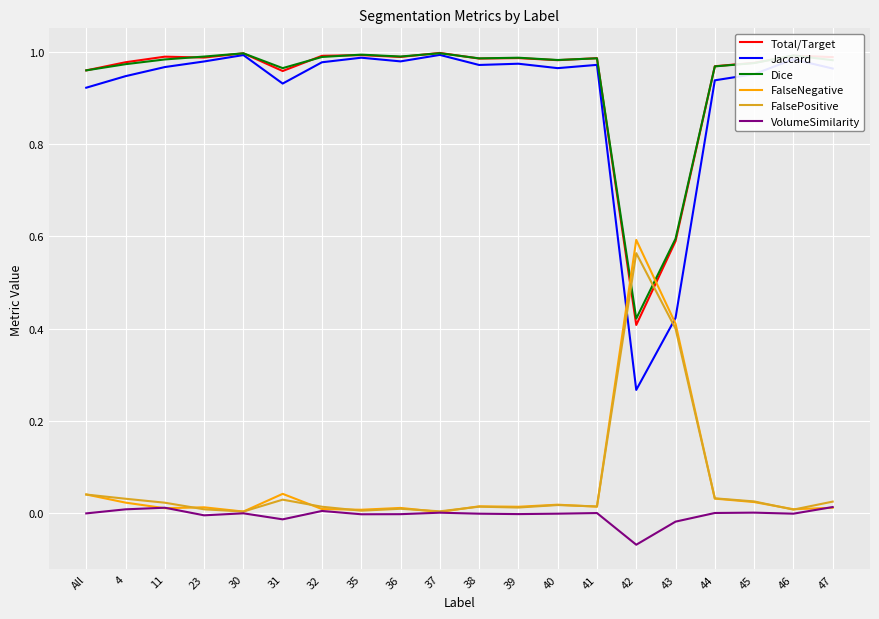

Does the chart display data point markers on the line(s)?

No